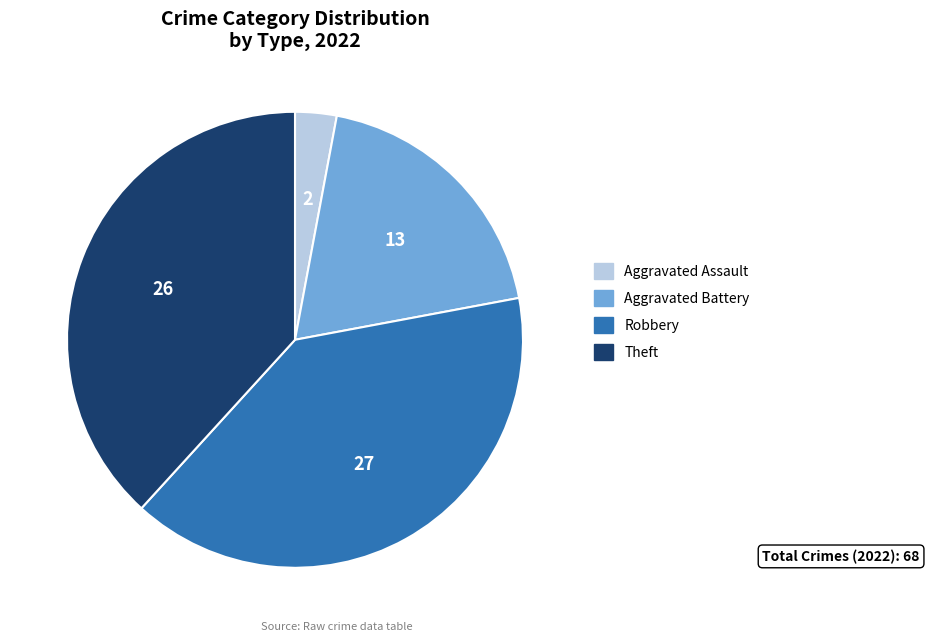

What is the largest slice in the pie chart?

Robbery